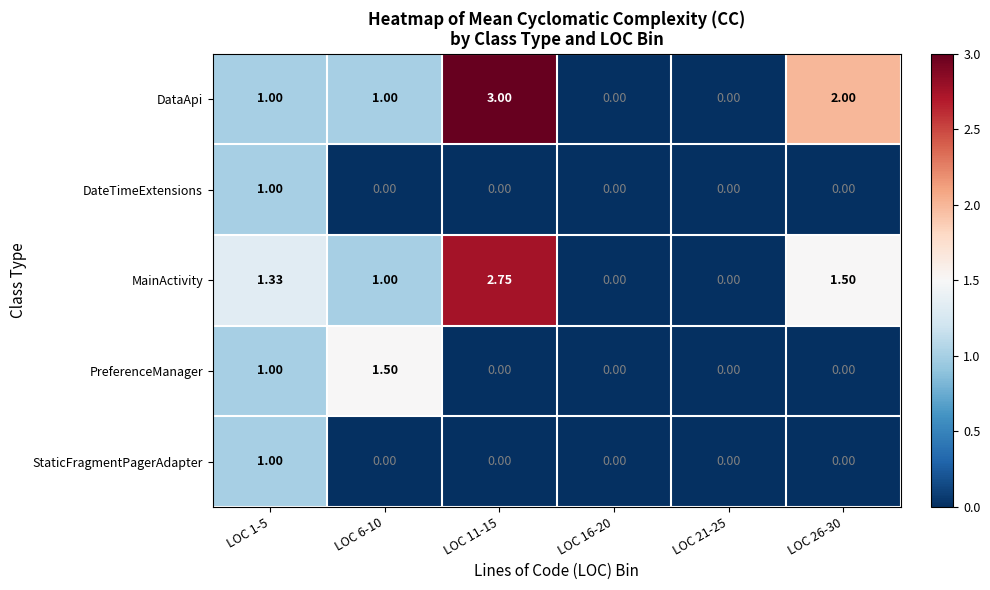

Is the value of DataApi at LOC 1-5 greater than the value of StaticFragmentPagerAdapter at LOC 21-25?

Yes